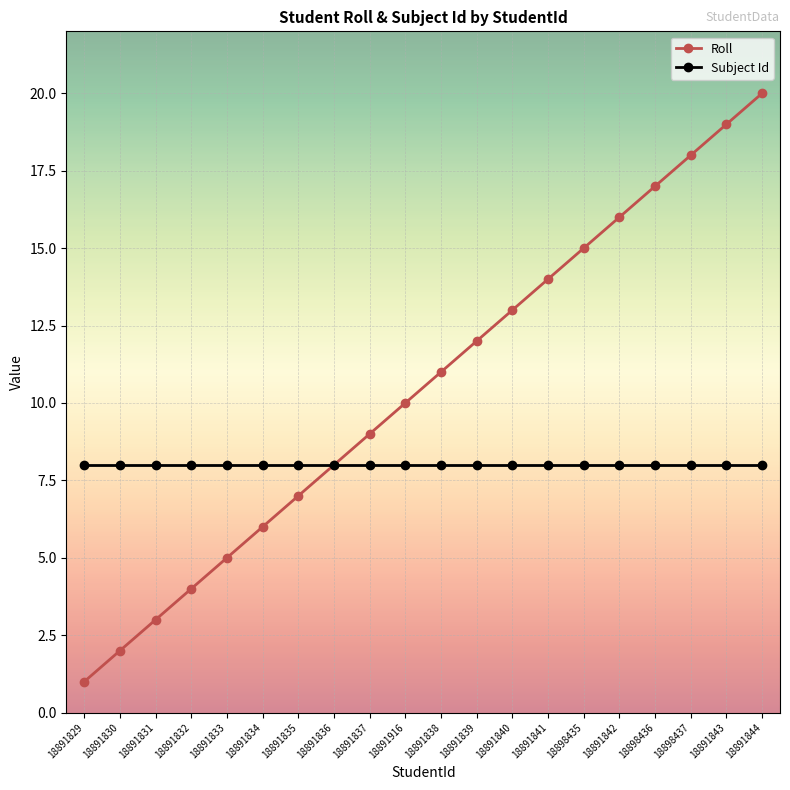

List the series in order of their overall mean, highest first.

Roll, Subject Id